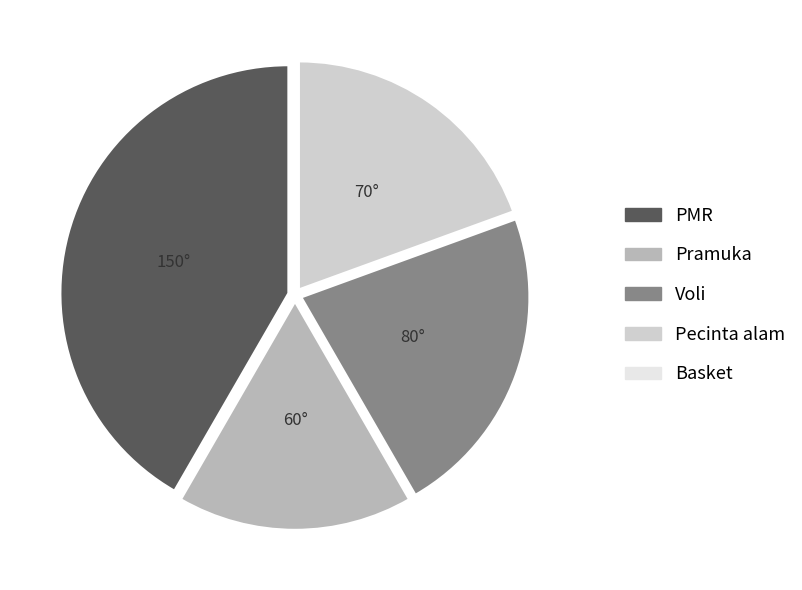

What is the largest slice in the pie chart?

PMR